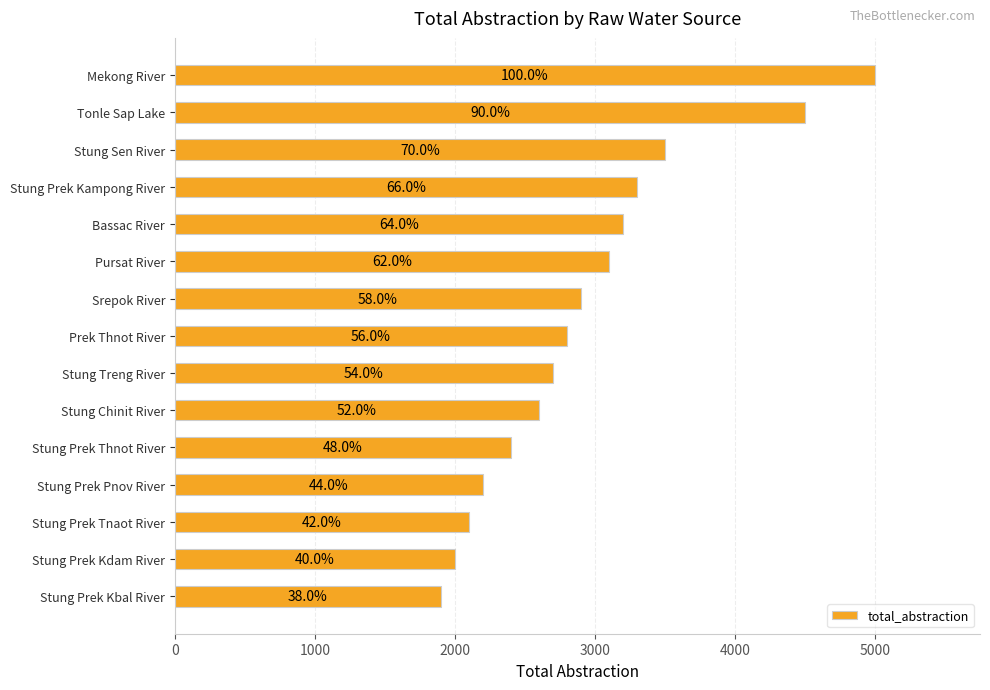

How many bars are there in total?

15